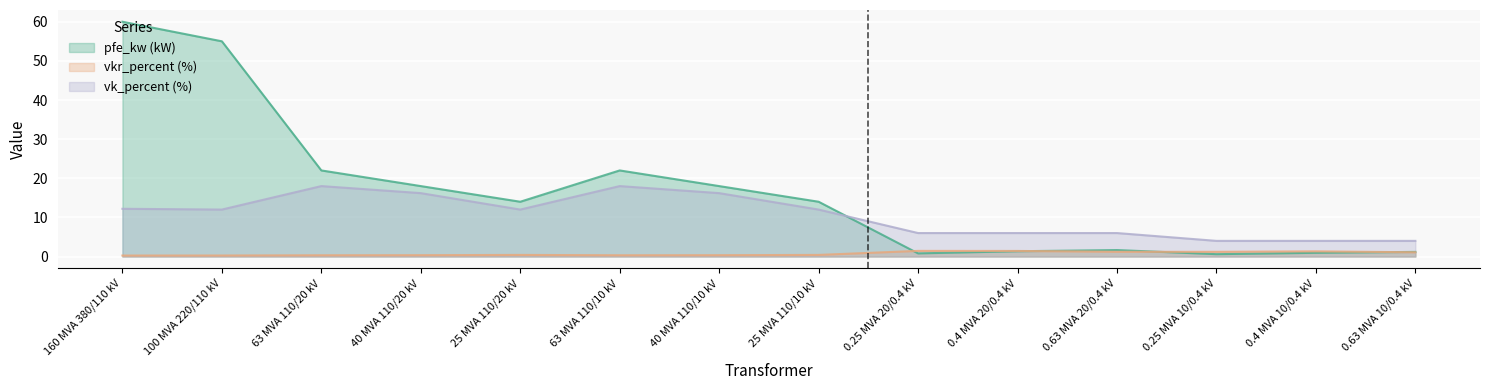

List the series in order of their overall mean, highest first.

pfe_kw (kW), vk_percent (%), vkr_percent (%)